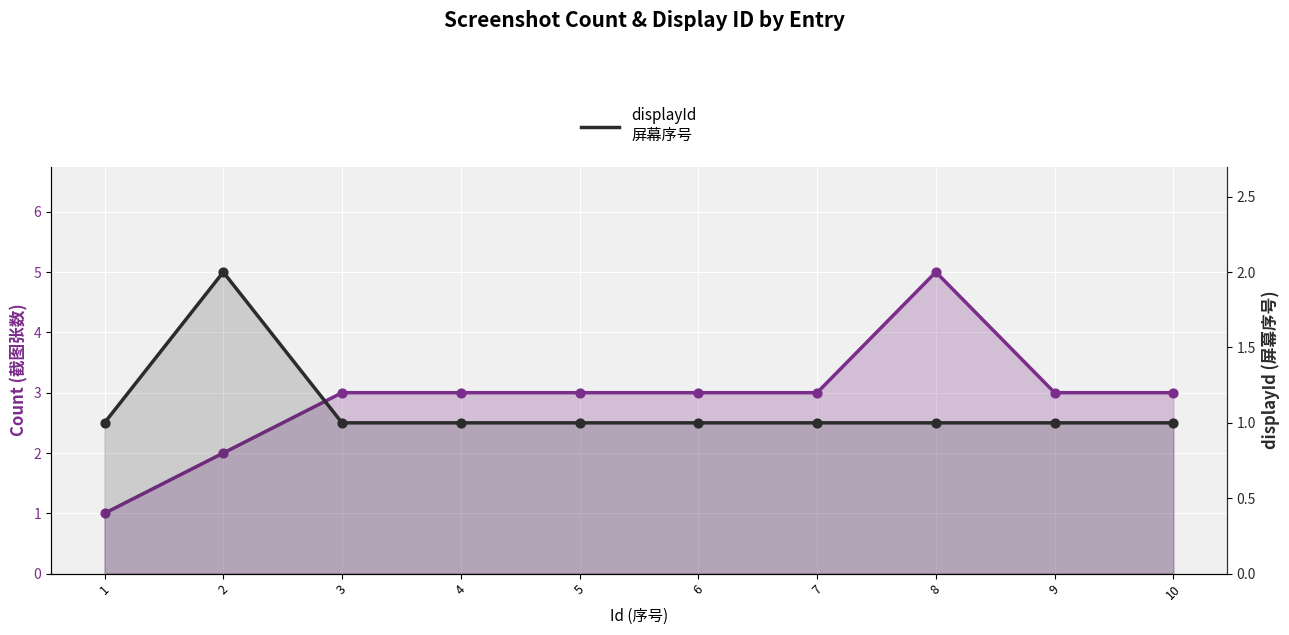

Which series contains the highest Y value?

Count
截图张数